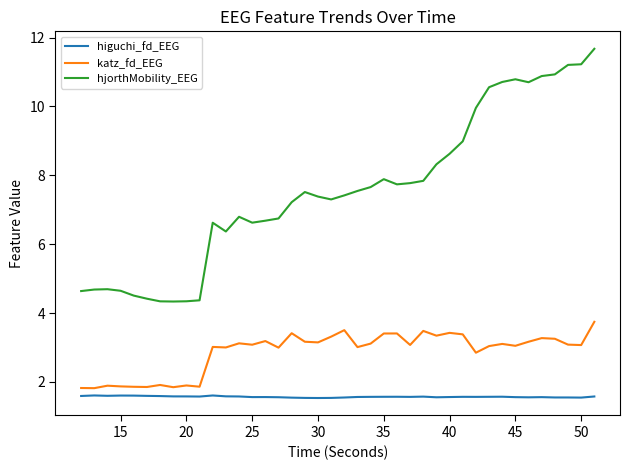

Does the chart display data point markers on the line(s)?

No